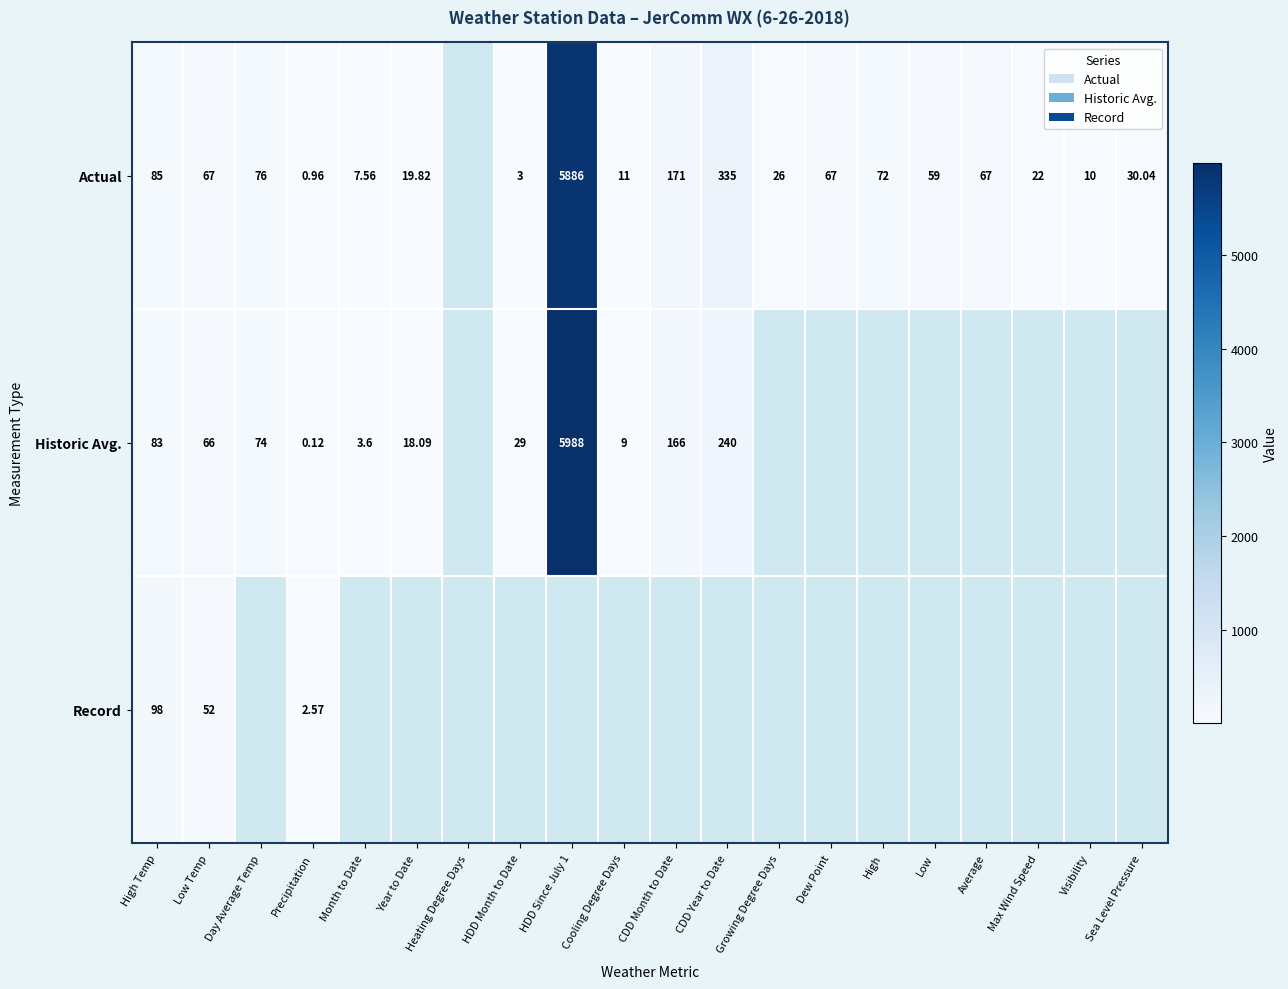

At Precipitation, list the series in order from smallest to largest.

Historic Avg., Actual, Record